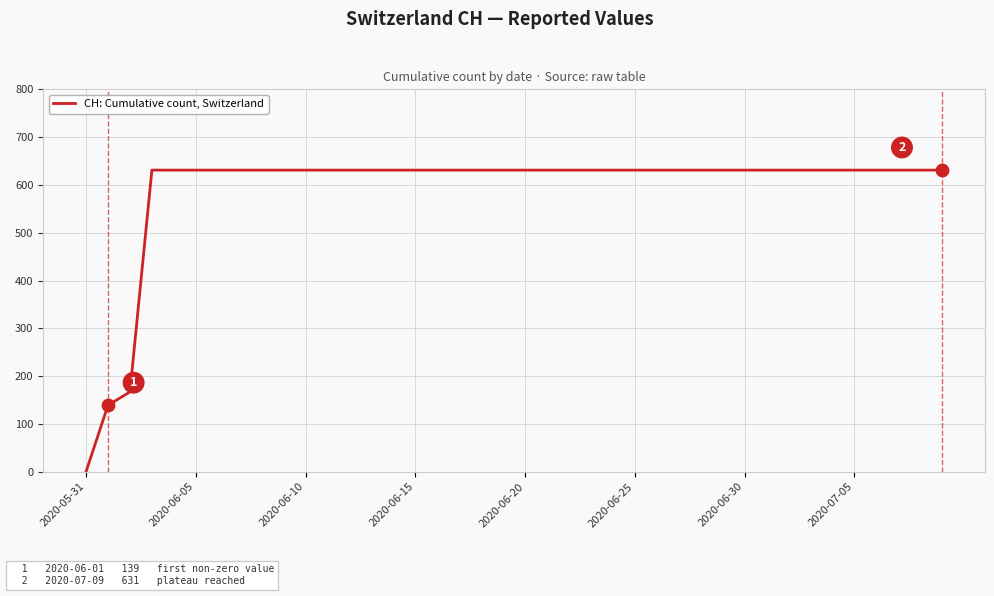

What is the maximum value shown in the chart?

631